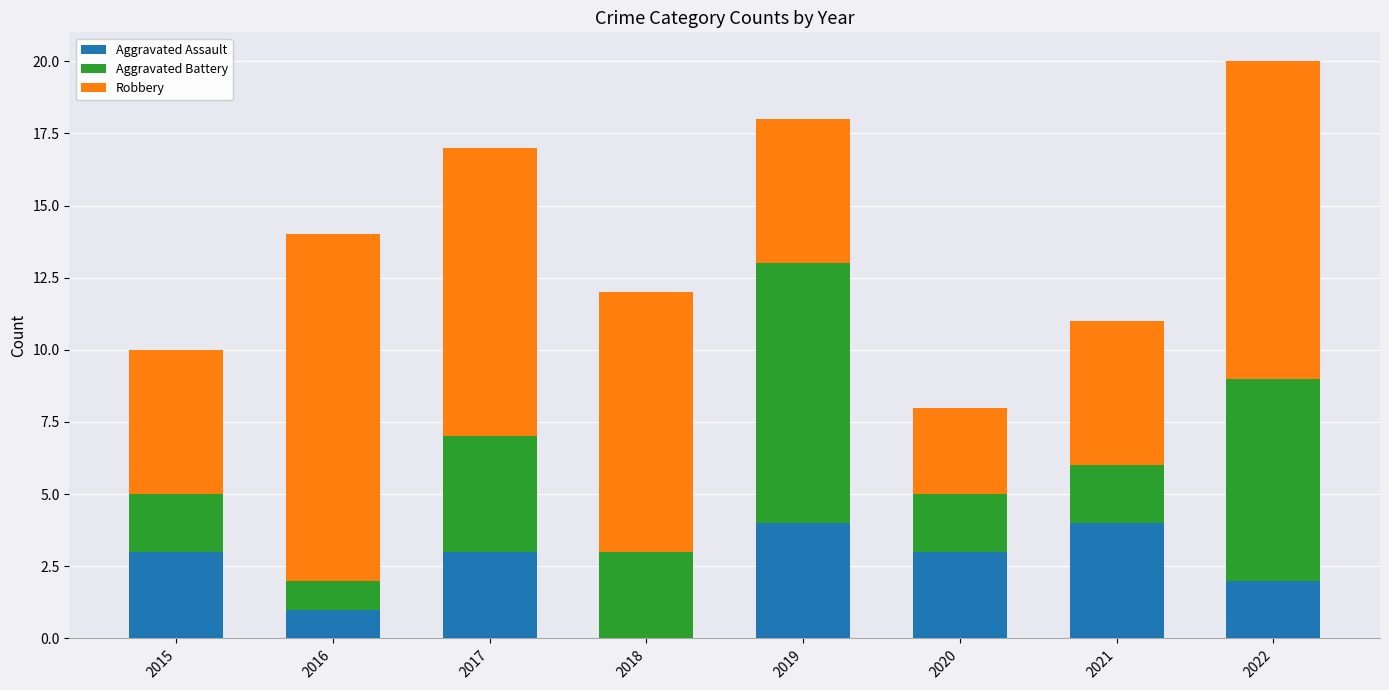

Are the bars grouped side by side (vs. stacked)?

No